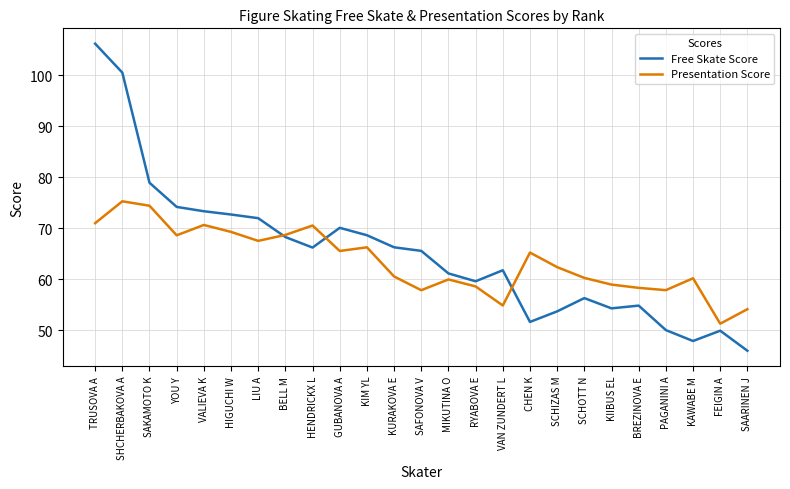

Rank the series by their maximum value, from highest to lowest.

Free Skate Score, Presentation Score